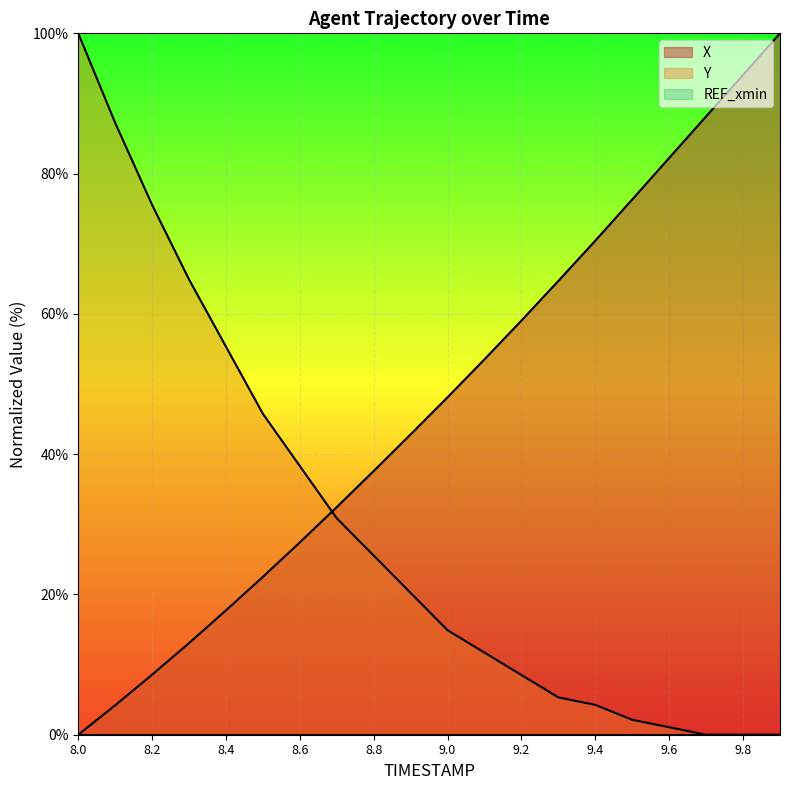

Which series ends up on top after the final intersection of Y and X?

X